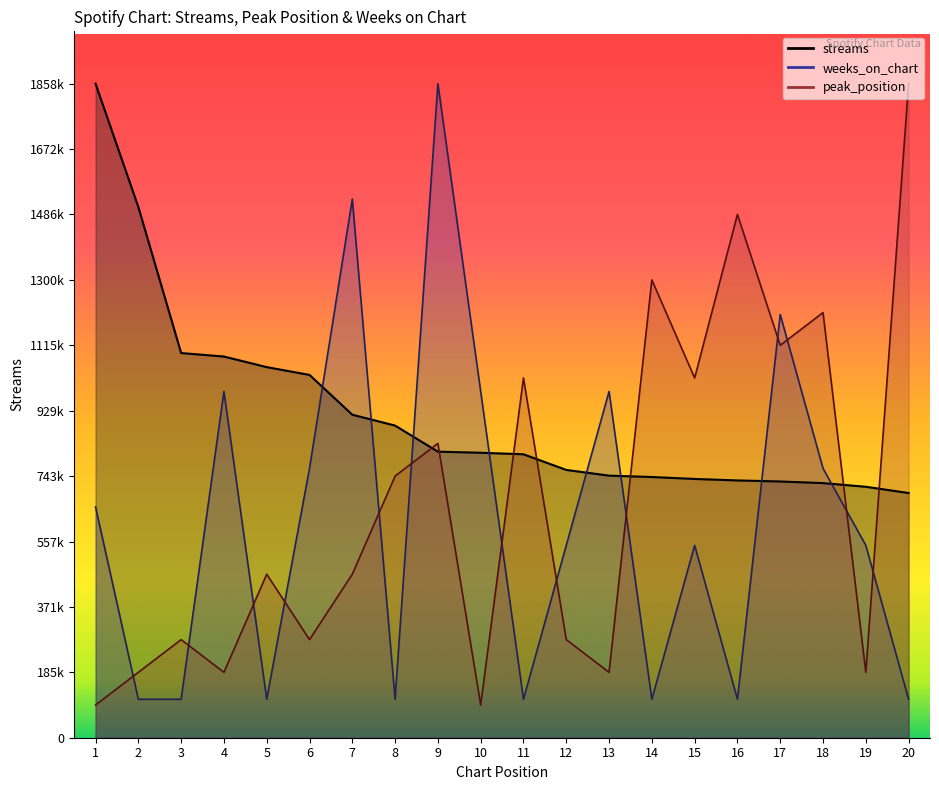

Which series has the largest total across all categories?

streams